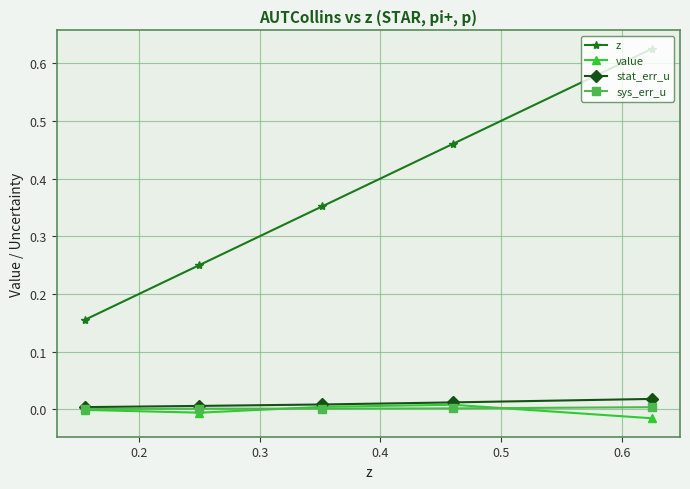

True or false: stat_err_u and z intersect in this chart.

False